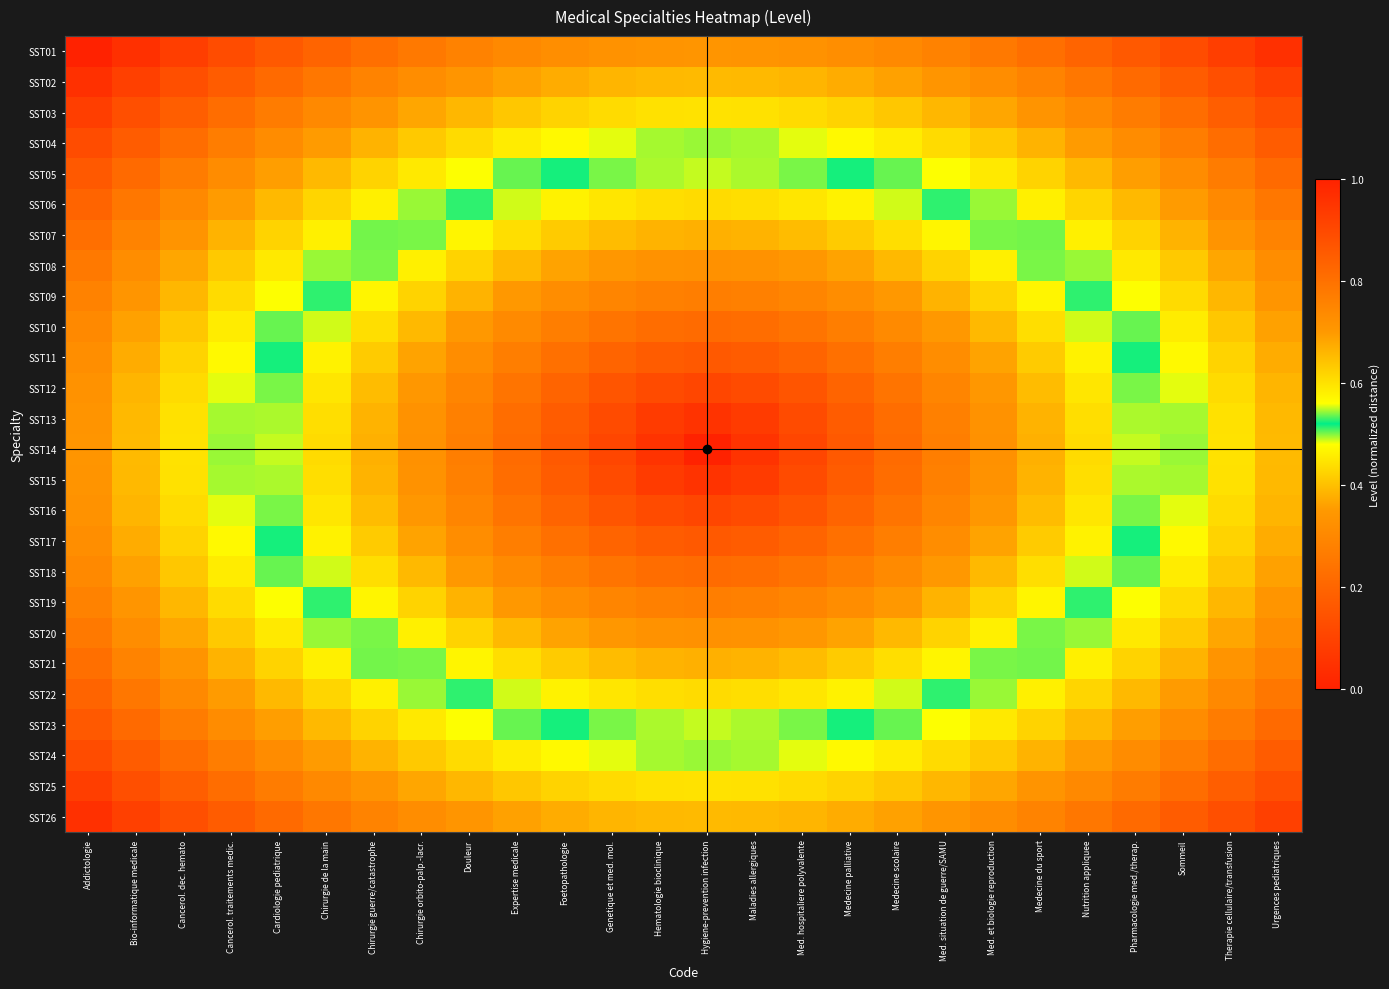

What is the greatest value displayed?

1.0